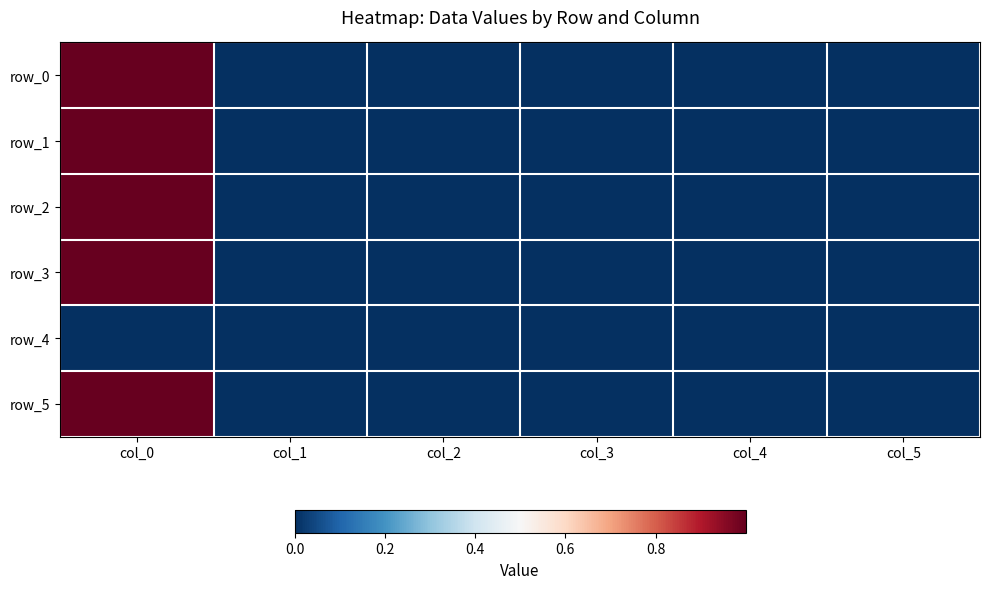

At col_3, list the series in order from largest to smallest.

row_3, row_1, row_0, row_4, row_5, row_2